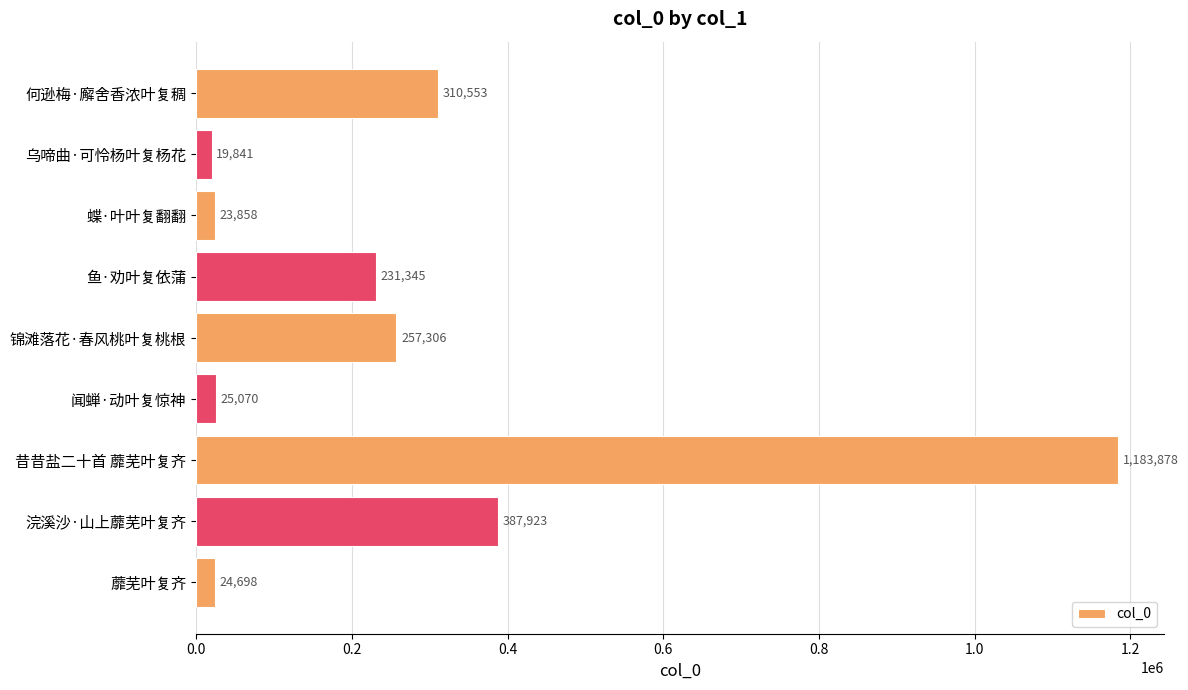

Reading top to bottom, what are all the values shown in this chart?

何逊梅·廨舍香浓叶复稠=310553	乌啼曲·可怜杨叶复杨花=19841	蝶·叶叶复翻翻=23858	鱼·劝叶复依蒲=231345	锦滩落花·春风桃叶复桃根=257306	闻蝉·动叶复惊神=25070	昔昔盐二十首 蘼芜叶复齐=1183878	浣溪沙·山上蘼芜叶复齐=387923	蘼芜叶复齐=24698